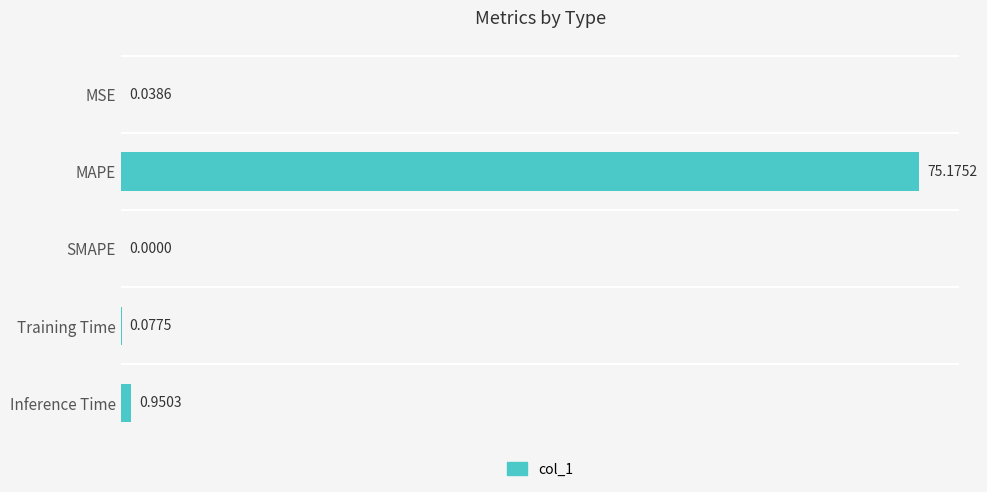

Which category has the highest value across all series?

MAPE